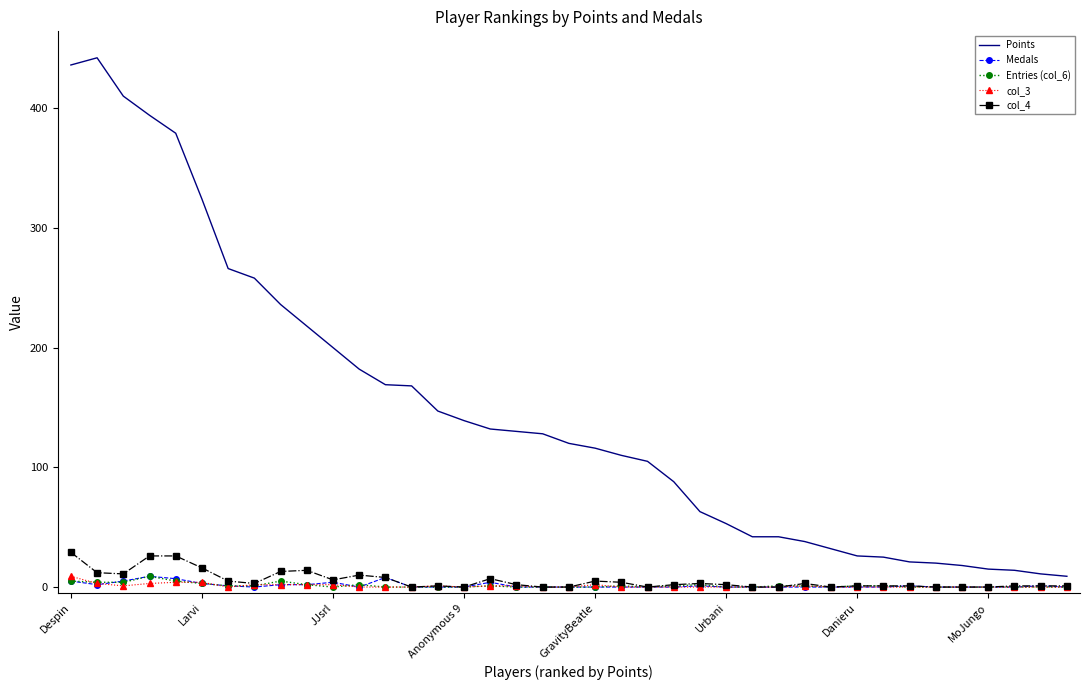

Which series has the largest total across all categories?

Points